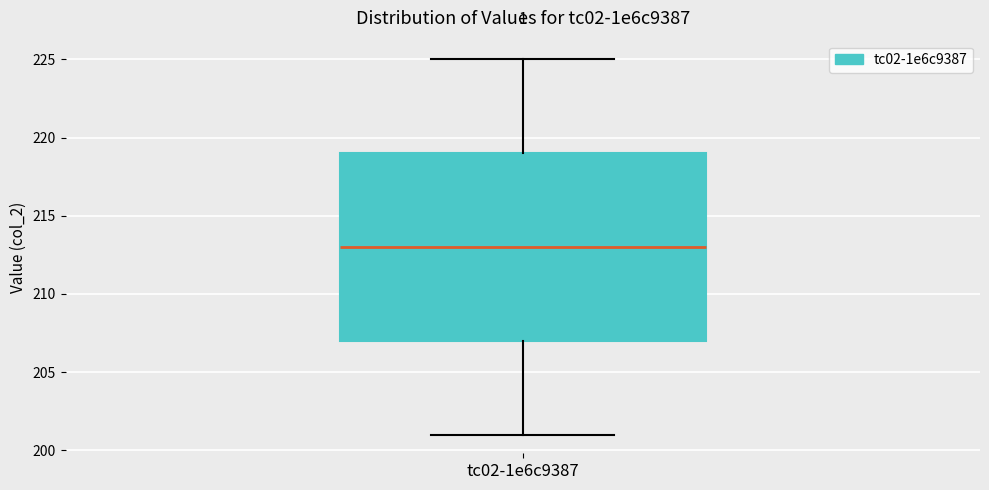

Where is the upper edge of the box for tc02-1e6c9387 on the y-axis? The values are not printed on the chart, so give them approximately, as read against the axis.

219